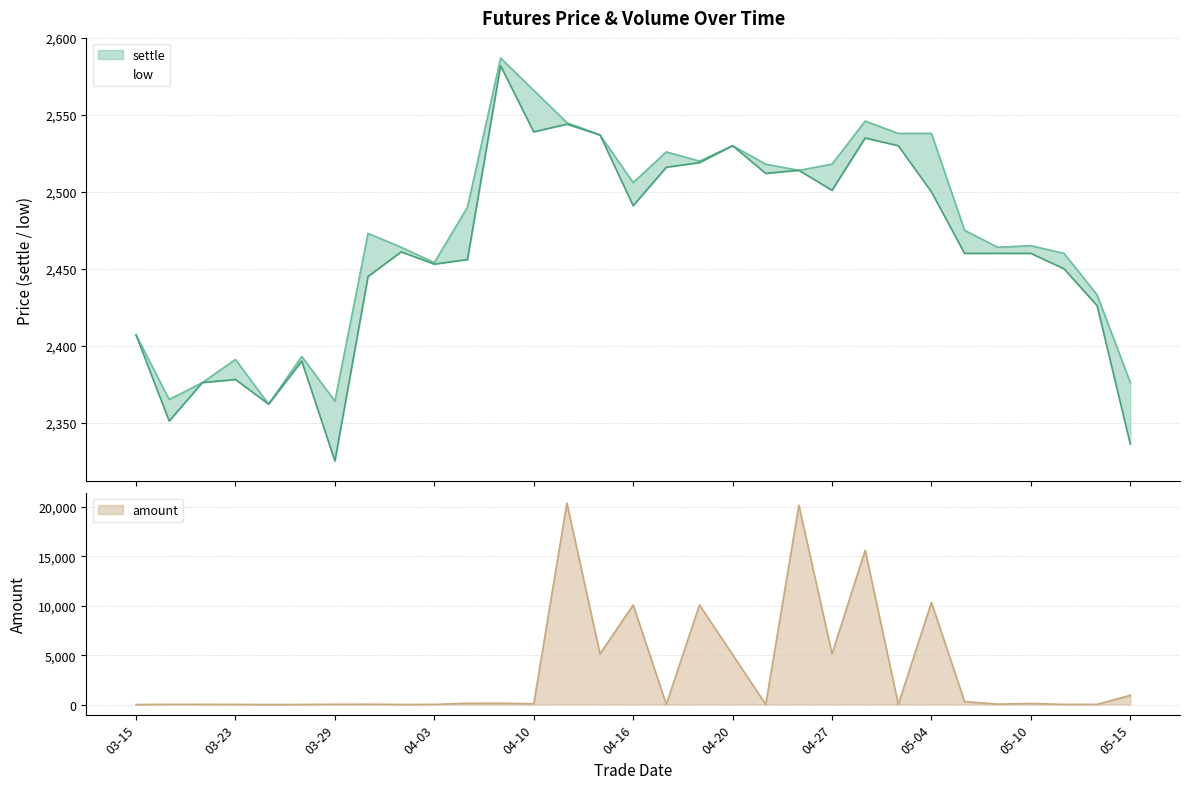

Which series has the largest range (max minus min)?

amount